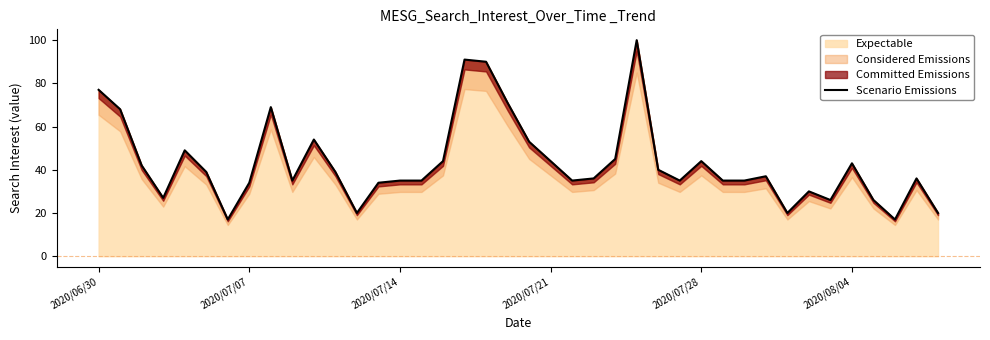

Does the chart display data point markers on the line(s)?

No